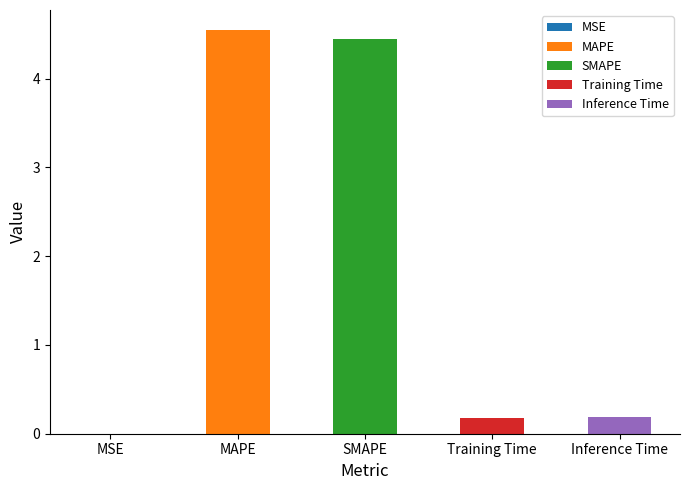

What is the change in value from MSE to Inference Time?

+0.2